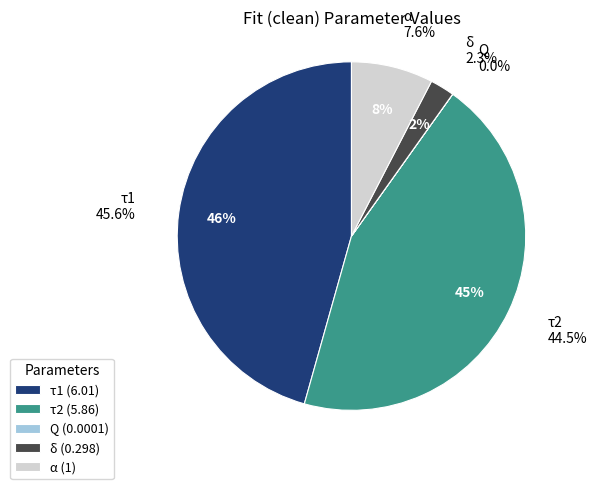

What percentage do τ2 and α together represent?

52.1%